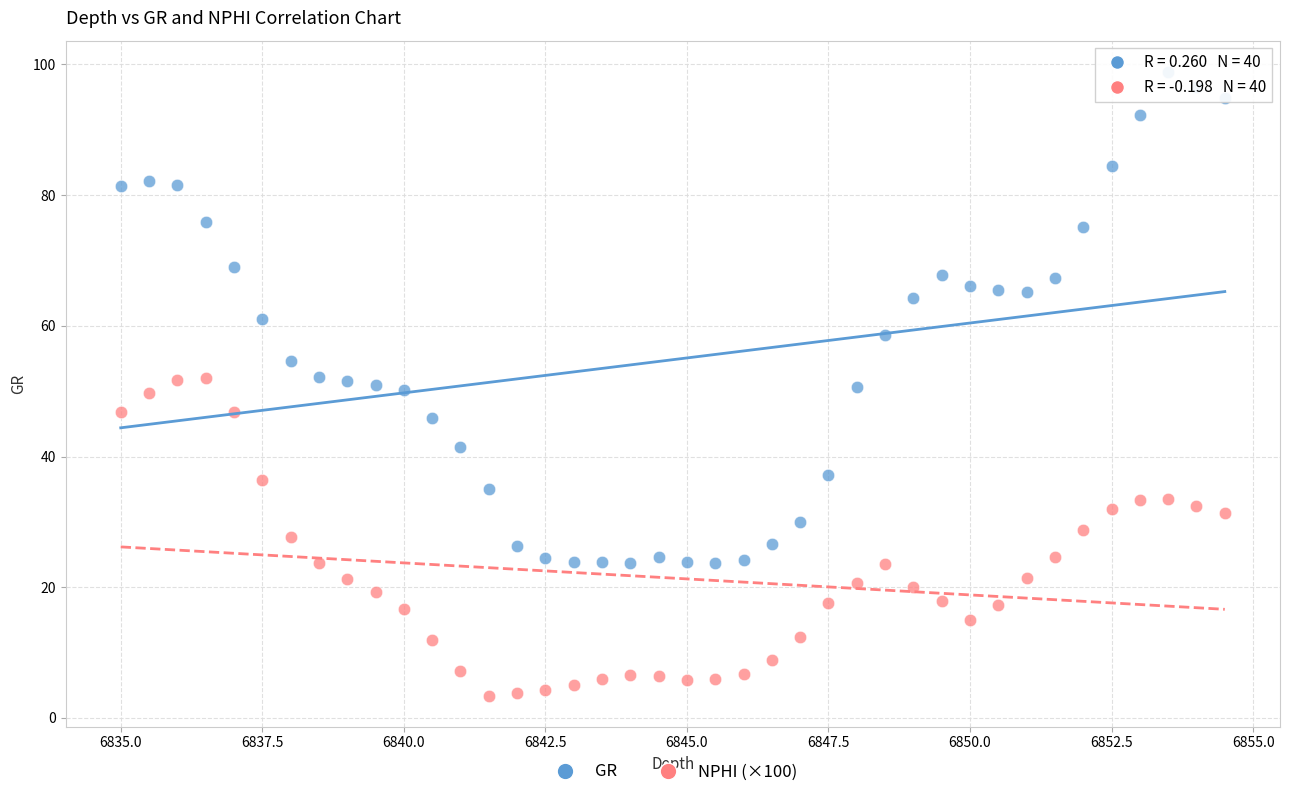

What are all the series names shown in the legend?

GR, NPHI (×100)